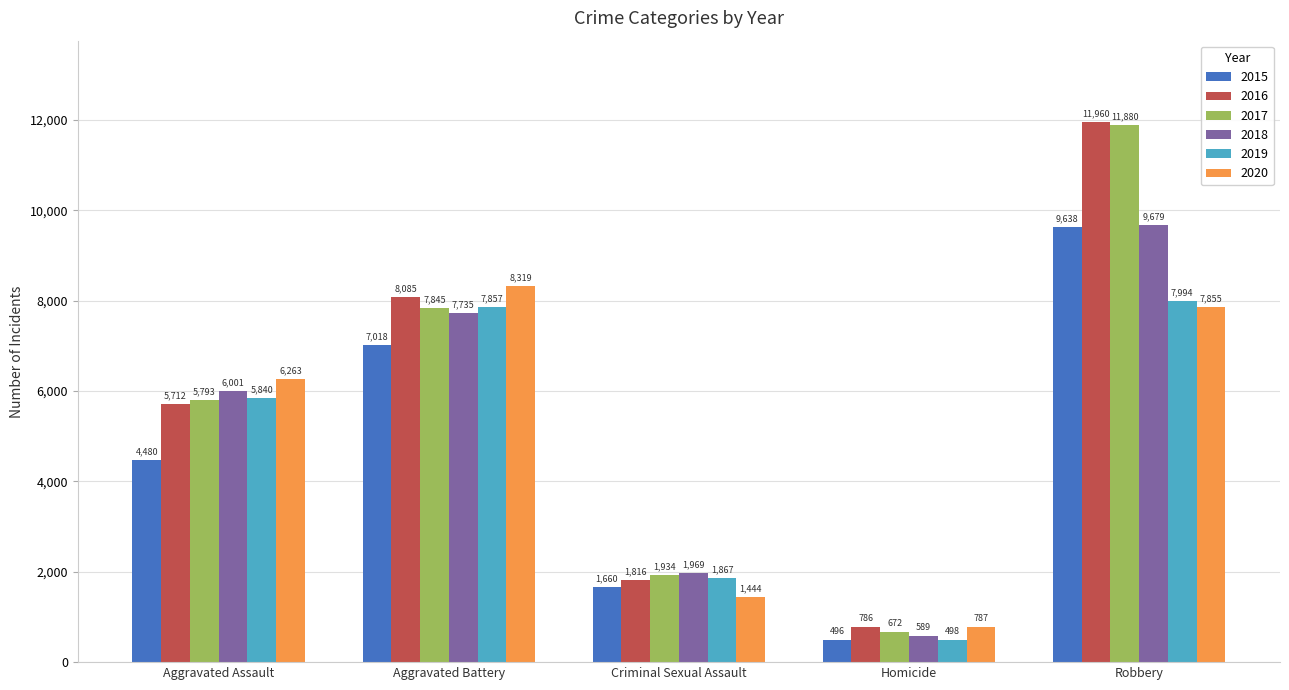

Is the value of 2016 at Robbery greater than the value of 2020 at Criminal Sexual Assault?

Yes